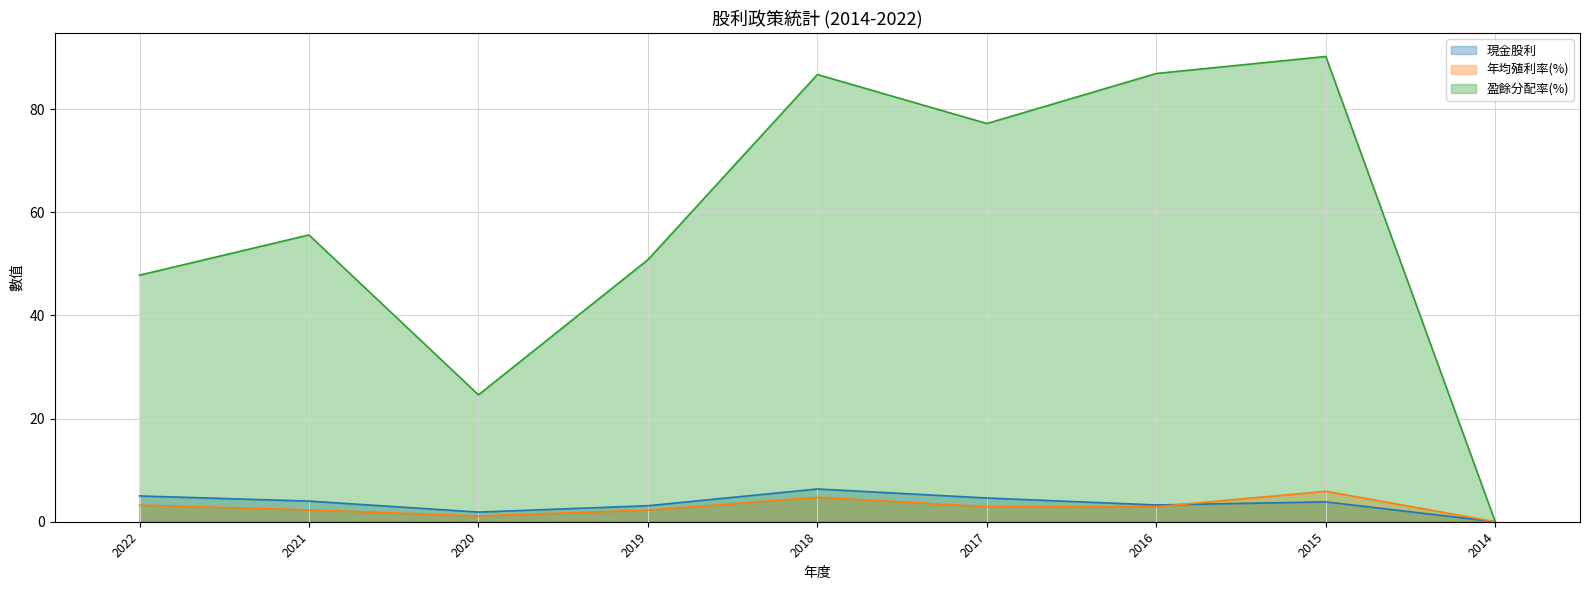

How many distinct data groups are displayed?

3